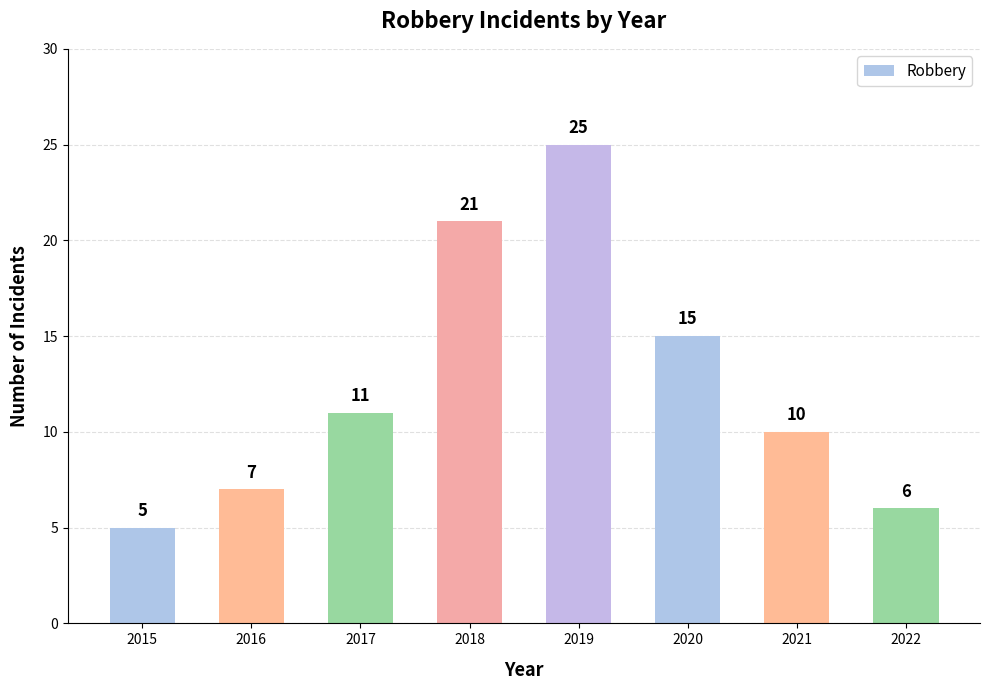

What is the value of the 5th bar from the left?

25